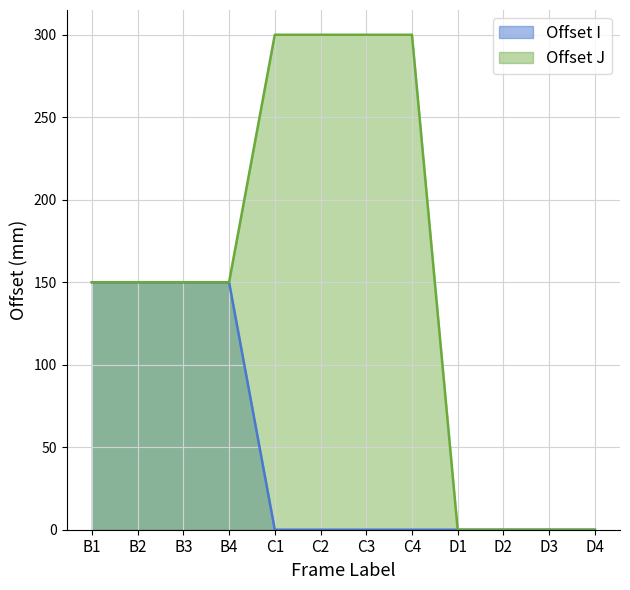

Reading right to left, extract all data points from this chart.

Offset I: D4=0	D3=0	D2=0	D1=0	C4=0	C3=0	C2=0	C1=0	B4=150	B3=150	B2=150	B1=150
Offset J: D4=0	D3=0	D2=0	D1=0	C4=300	C3=300	C2=300	C1=300	B4=150	B3=150	B2=150	B1=150